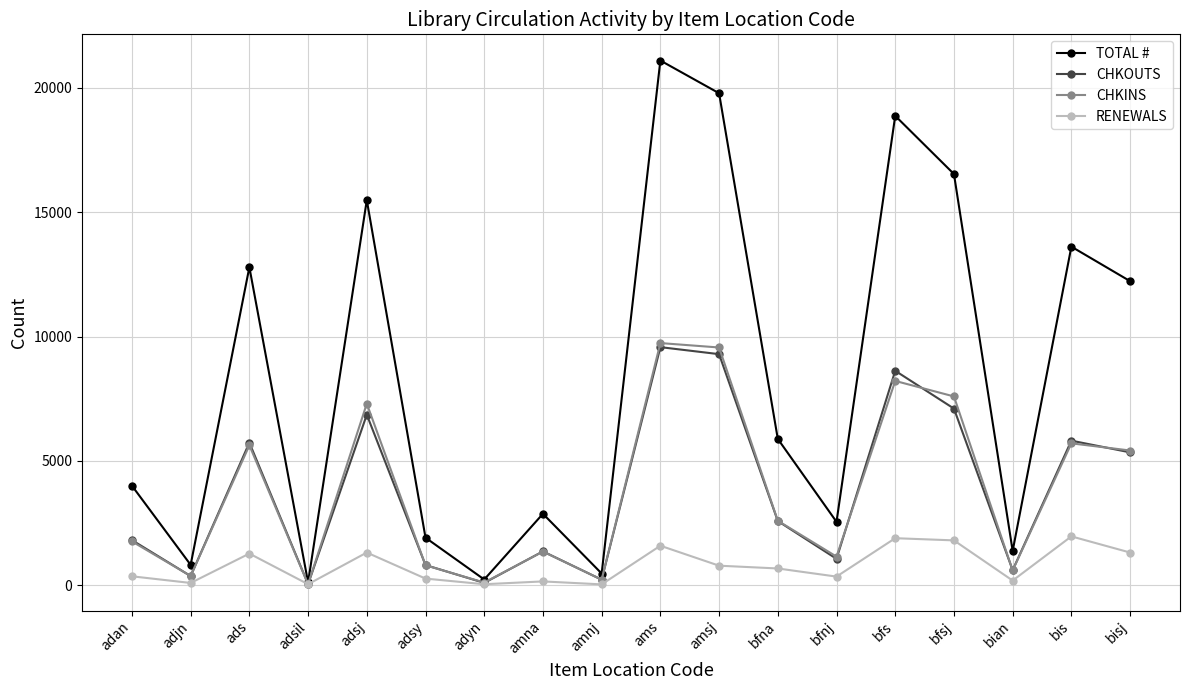

Which label corresponds to the largest value in the chart?

ams